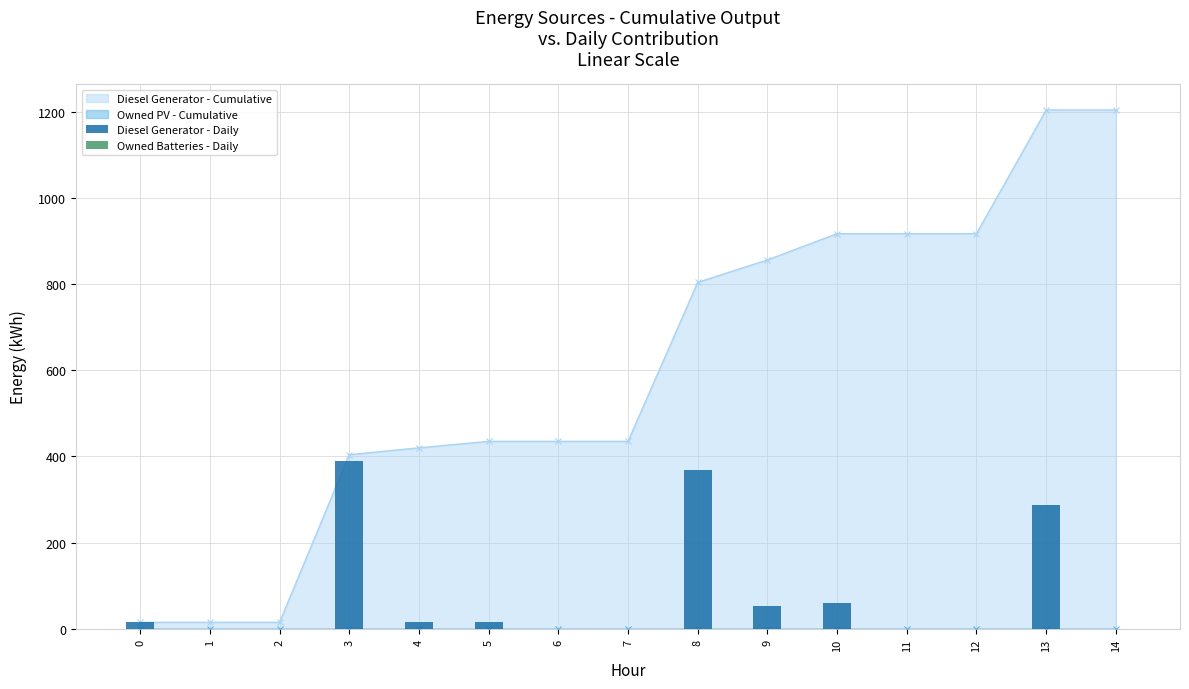

Are the bars horizontal?

No